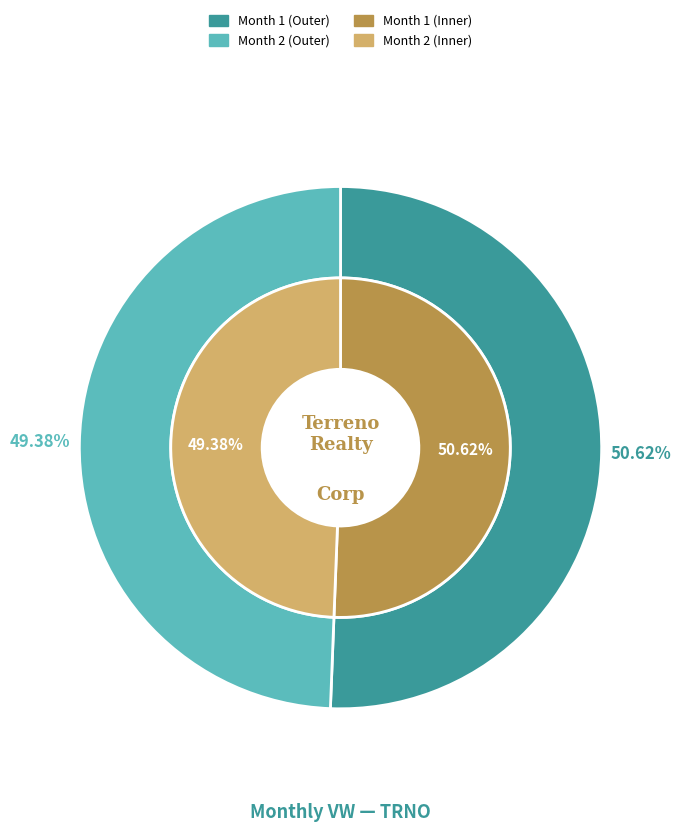

Which category has the biggest portion of the pie?

1